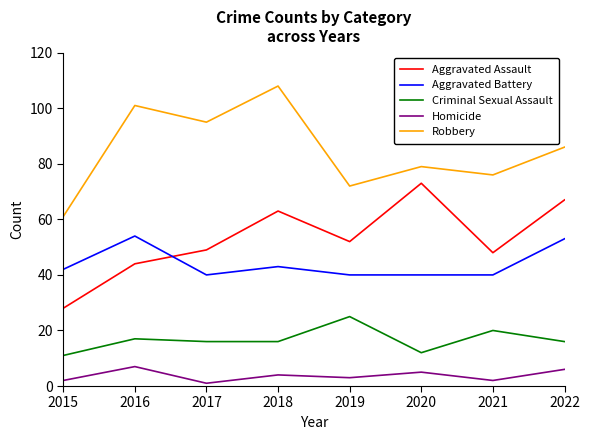

At 2016, list the series in order from smallest to largest.

Homicide, Criminal Sexual Assault, Aggravated Assault, Aggravated Battery, Robbery